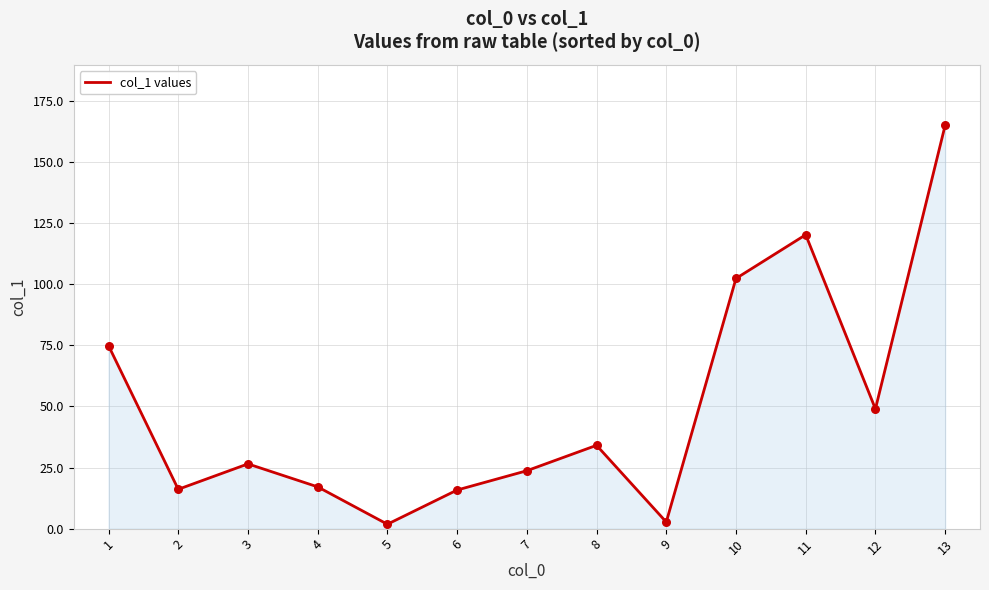

What is the ratio of the value at 13 to the value at 11?

1.4